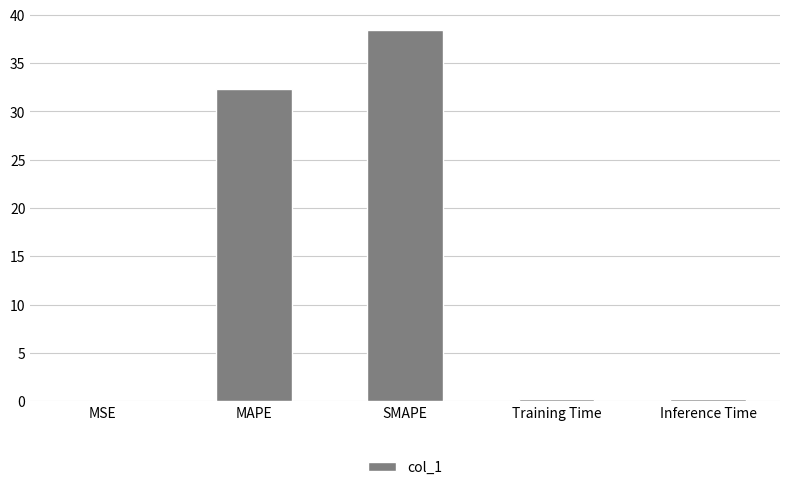

What is the sum of the values at Inference Time and Training Time?

0.4